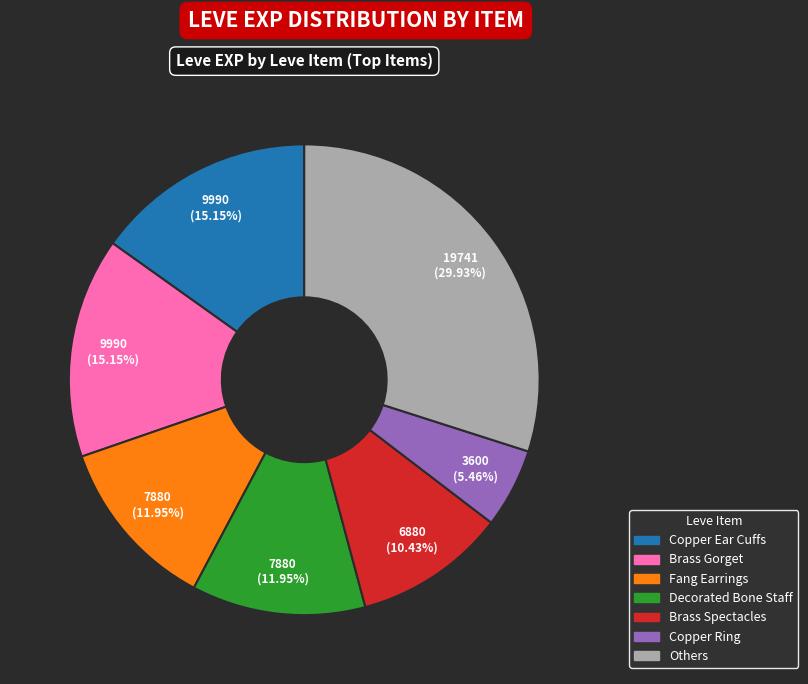

Does any single category account for the majority?

No